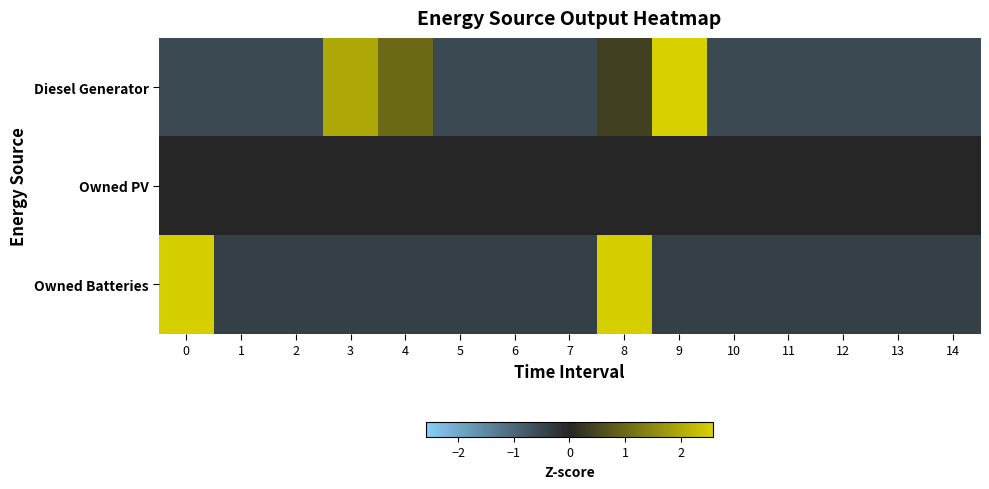

Reading left to right, what are all the values shown in this chart?

Diesel Generator: 0=-0.5	1=-0.5	2=-0.5	3=2.0	4=1.0	5=-0.5	6=-0.5	7=-0.5	8=0.4	9=2.6	10=-0.5	11=-0.5	12=-0.5	13=-0.5	14=-0.5
Owned PV: 0=0.0	1=0.0	2=0.0	3=0.0	4=0.0	5=0.0	6=0.0	7=0.0	8=0.0	9=0.0	10=0.0	11=0.0	12=0.0	13=0.0	14=0.0
Owned Batteries: 0=2.5	1=-0.4	2=-0.4	3=-0.4	4=-0.4	5=-0.4	6=-0.4	7=-0.4	8=2.5	9=-0.4	10=-0.4	11=-0.4	12=-0.4	13=-0.4	14=-0.4